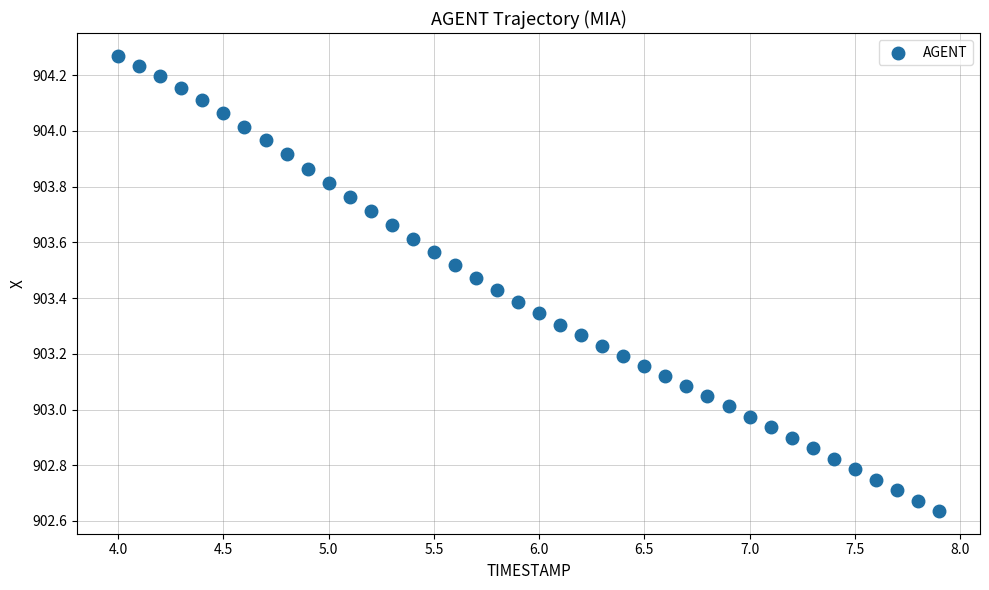

What is the range of X values (max minus min)?

3.9